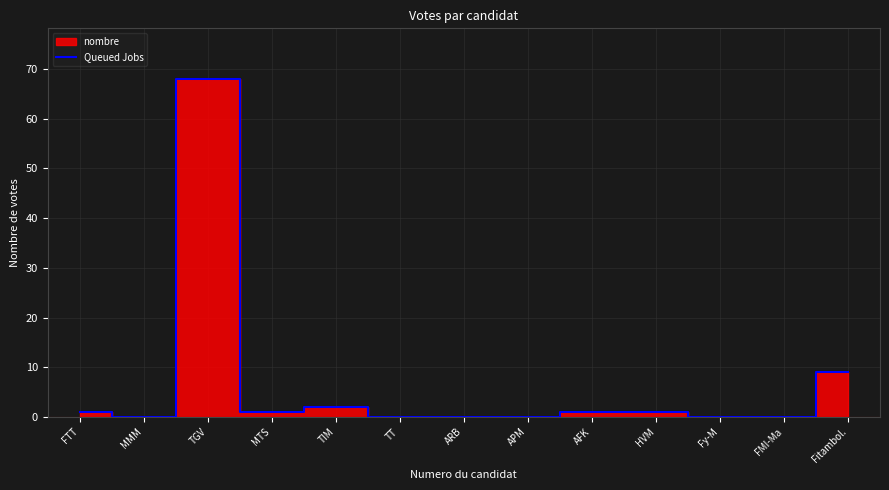

What position from the right is Fy-M?

3